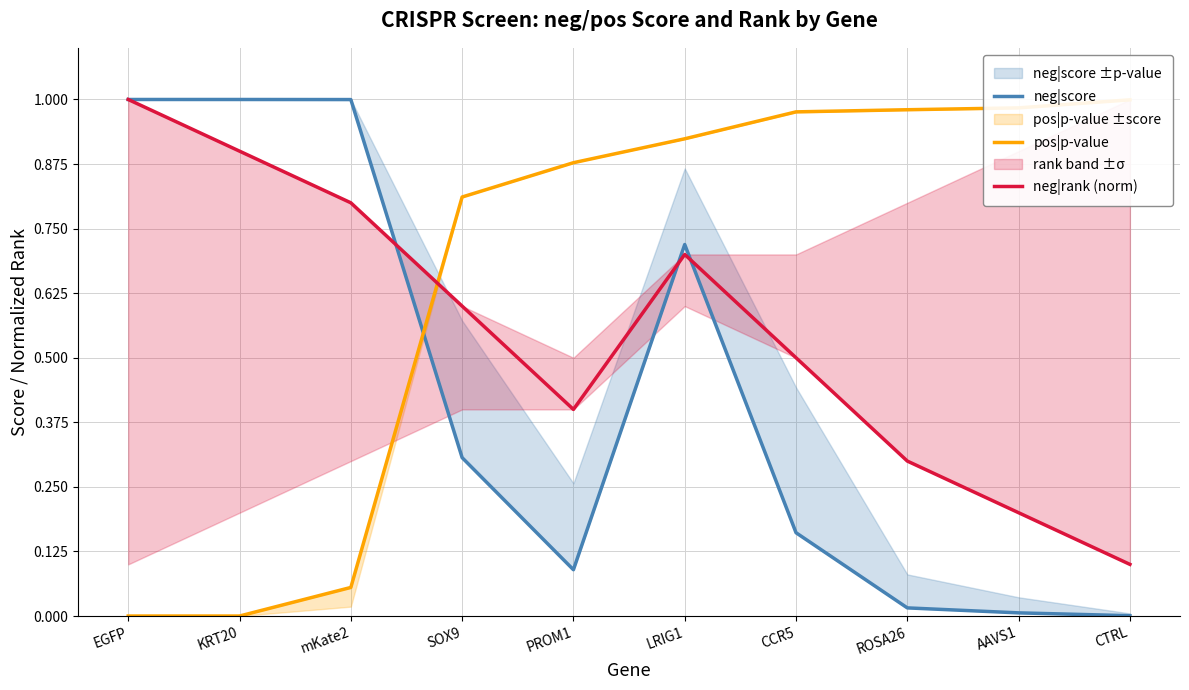

Is the value of pos|p-value at CCR5 greater than the value of neg|score at CCR5?

Yes